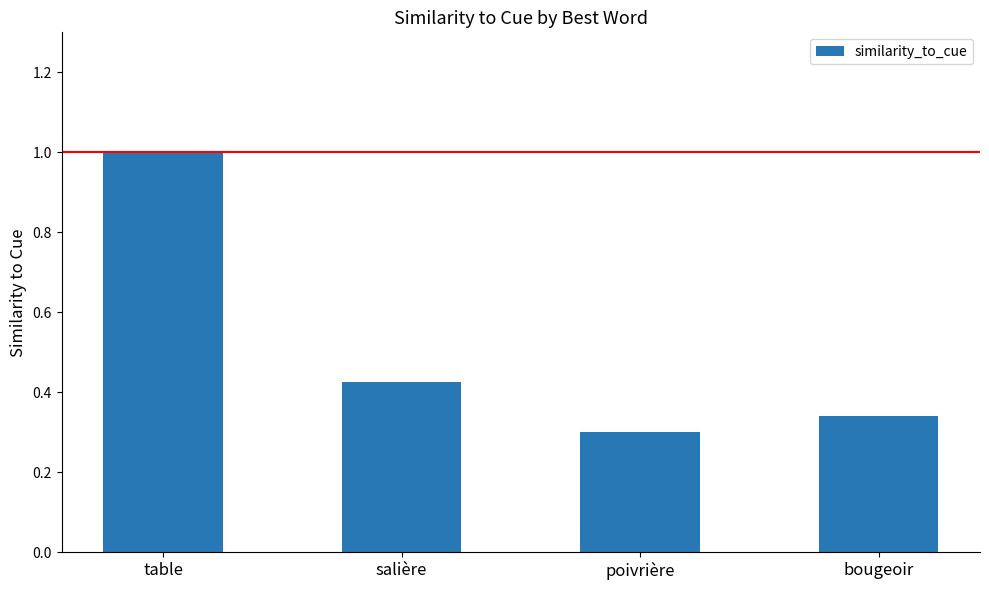

Where is the data nearest to the value 0?

poivrière